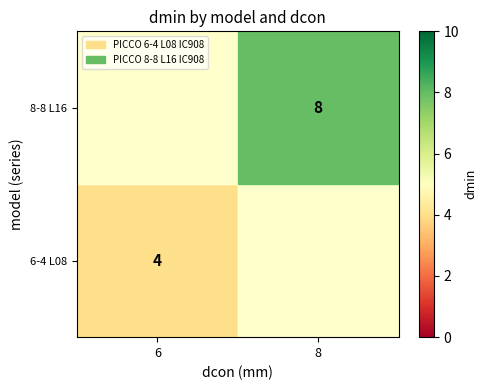

True or false: 8-8 L16 has a value of 8 at 8.

True